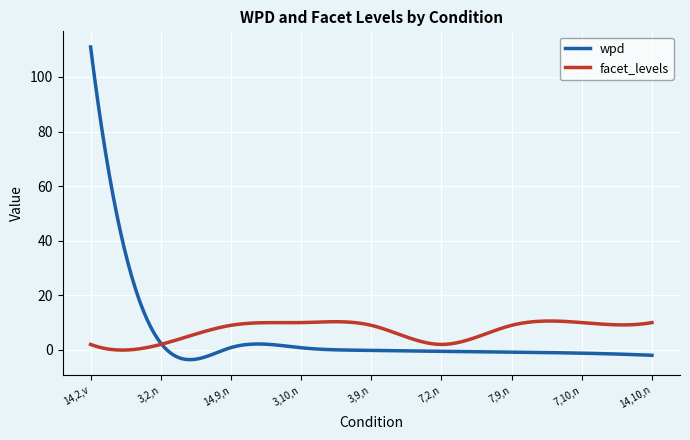

Which series has the largest range (max minus min)?

wpd